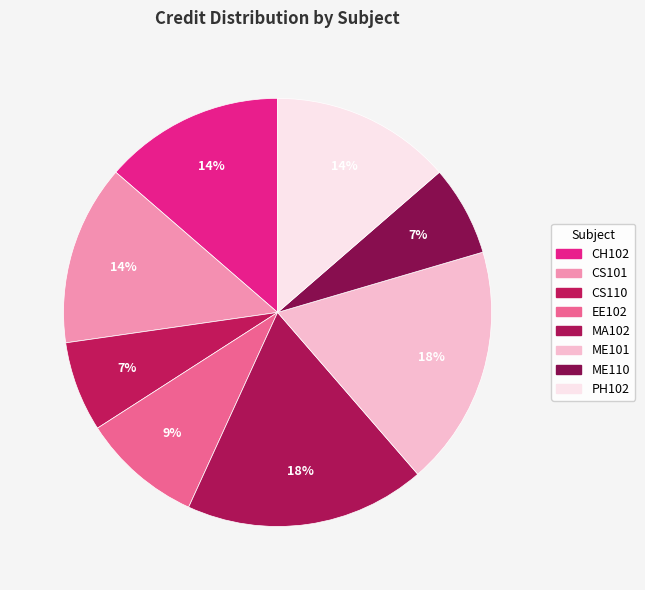

To the nearest percent, what percentage of the pie is ME101?

18%